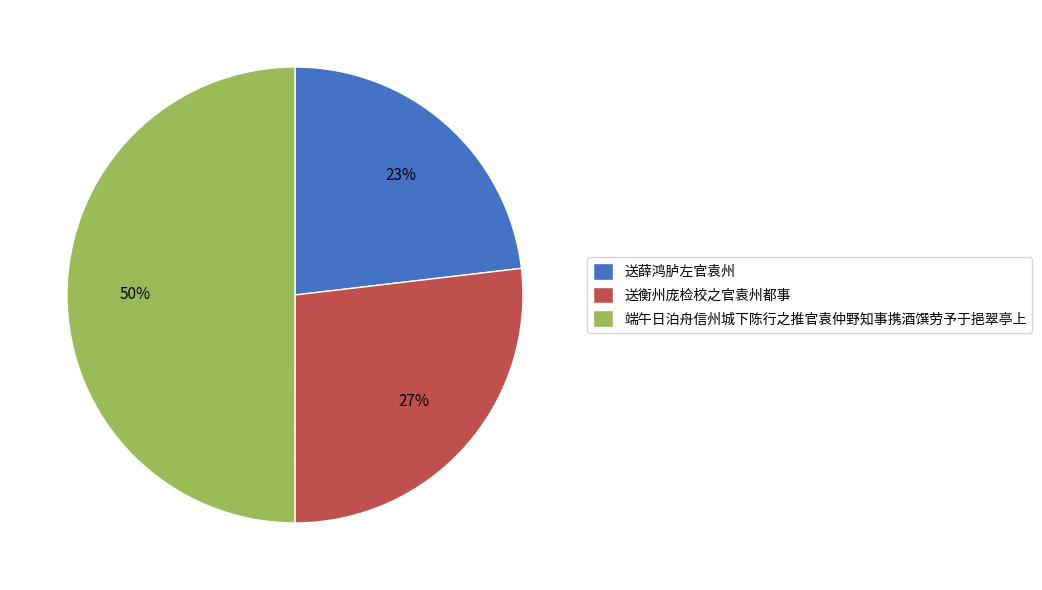

The 送薛鸿胪左官袁州 slice represents 35% of the pie. True or false?

False